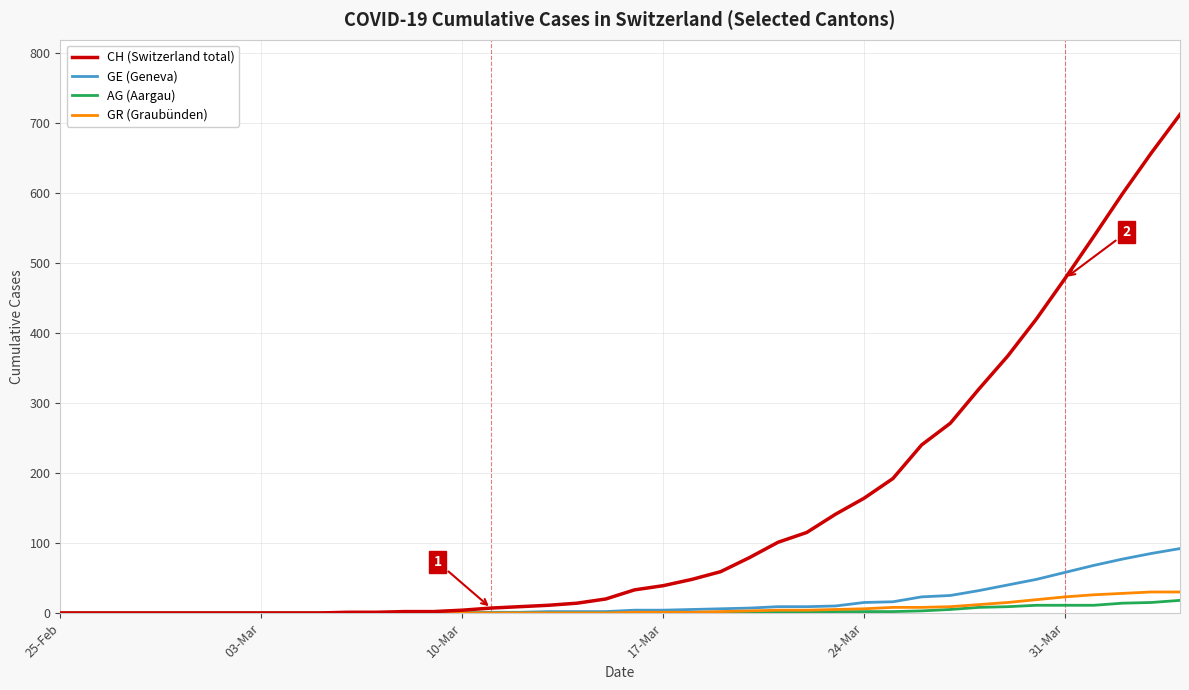

Which series has the largest total across all categories?

CH (Switzerland total)